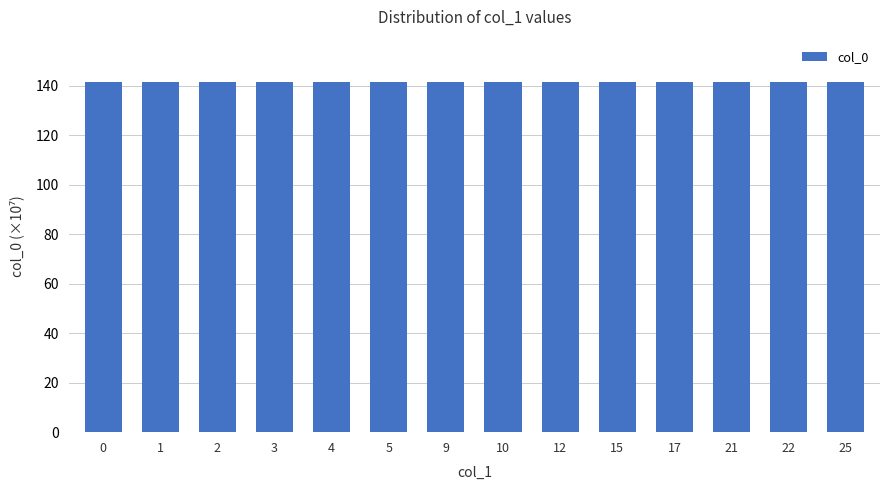

What is the value of the 6th bar from the left?

141.6